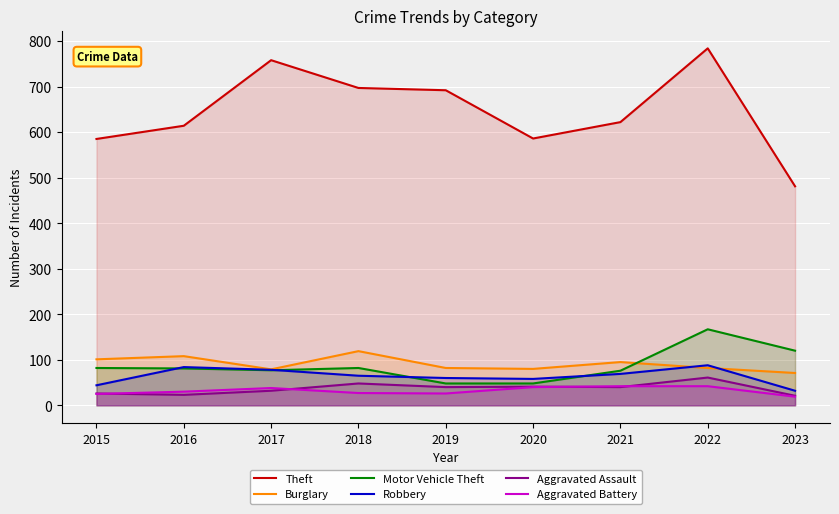

How many lines are shown in the chart?

6